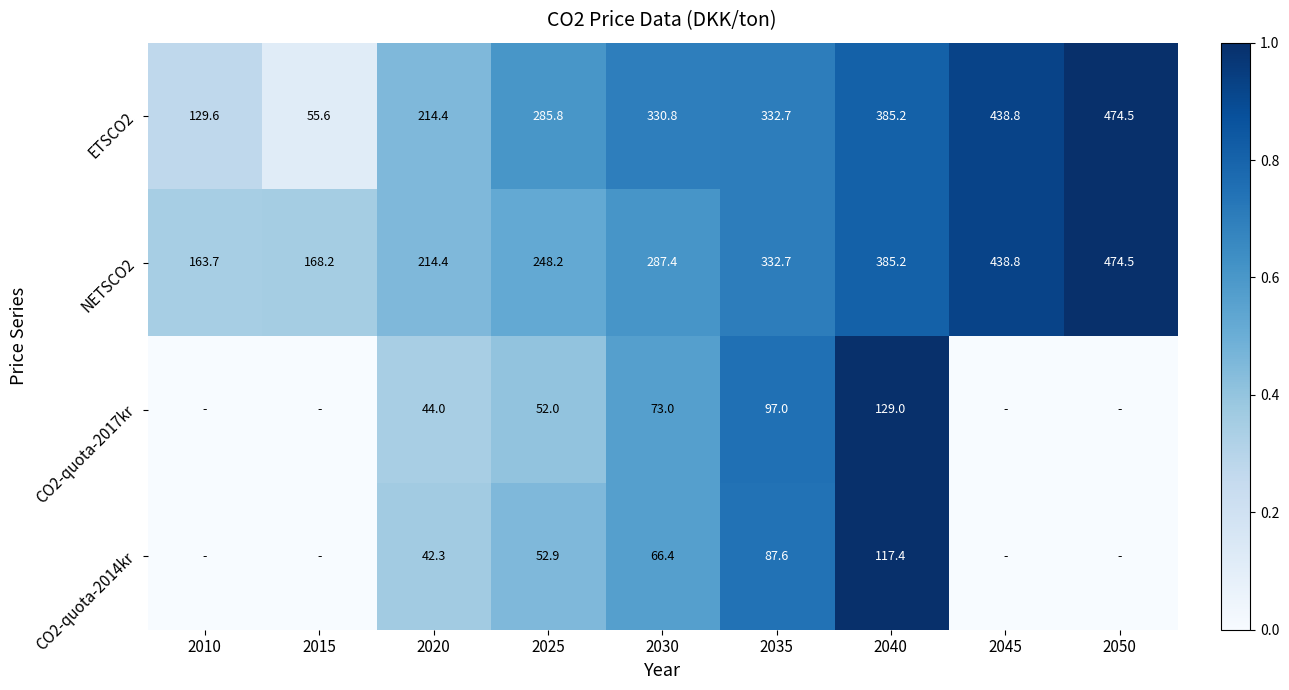

Is the value of CO2-quota-2014kr at 2040 greater than the value of NETSCO2 at 2040?

No